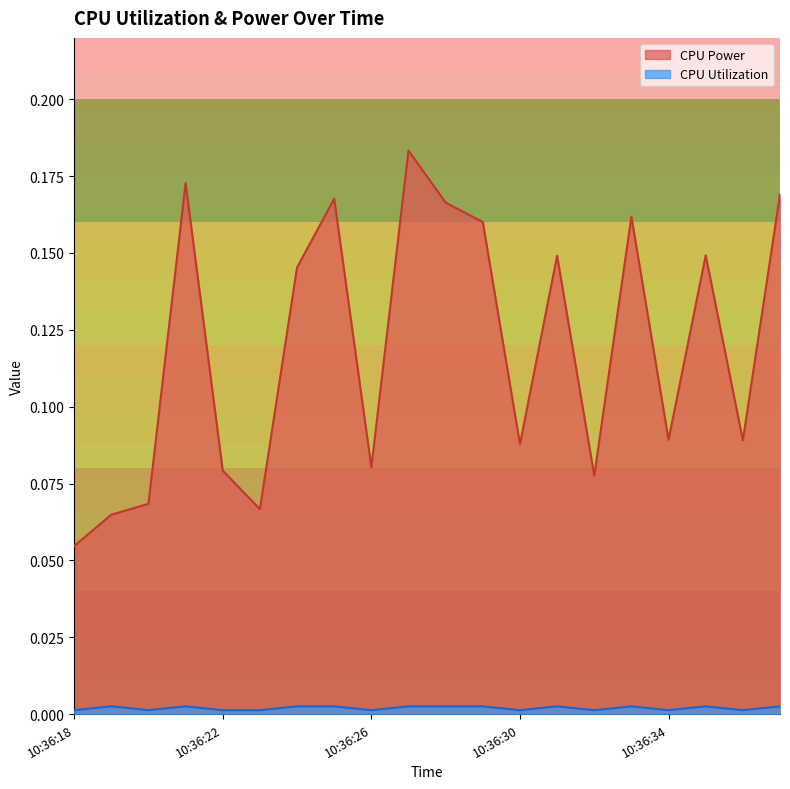

Is it true that CPU Power equals 0.1 at 10:36:20?

True